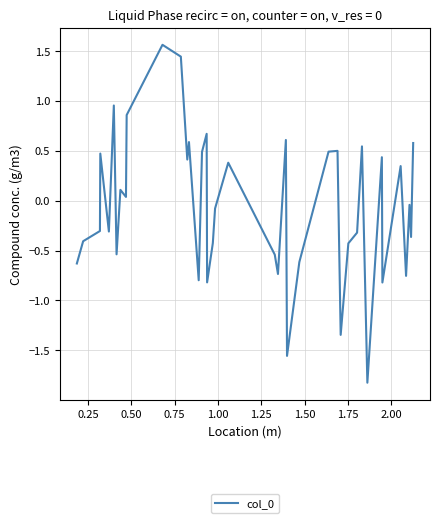

What is the smallest value displayed?

-1.8